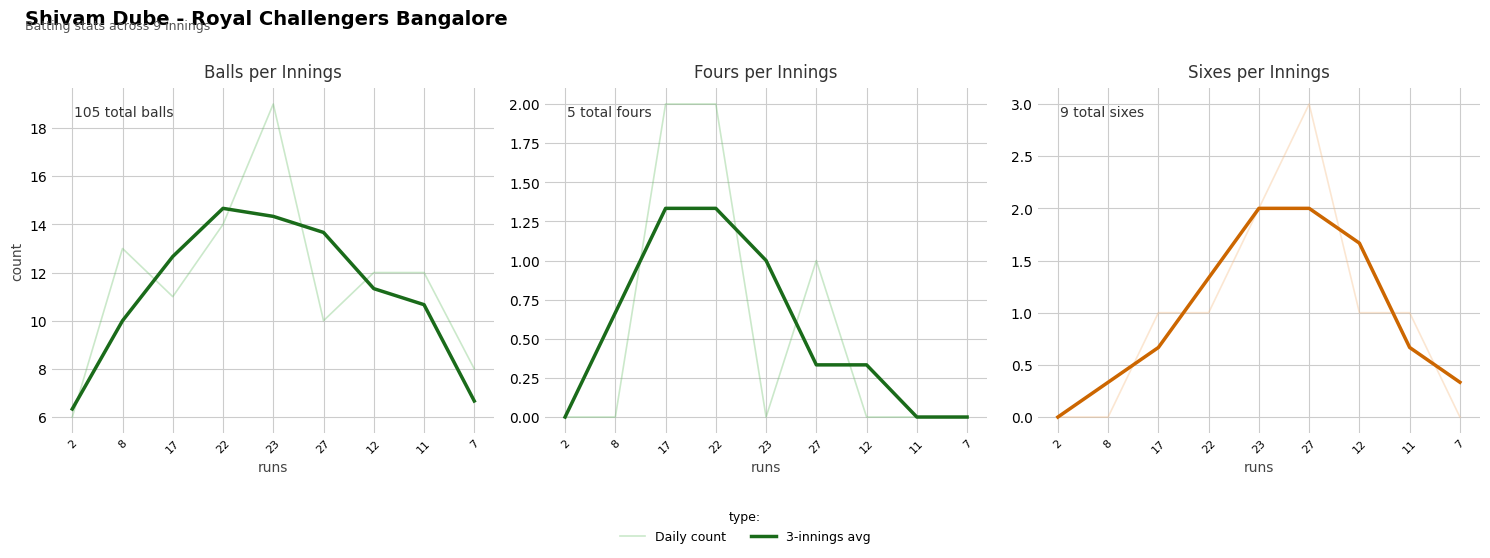

How many lines are shown in the chart?

2